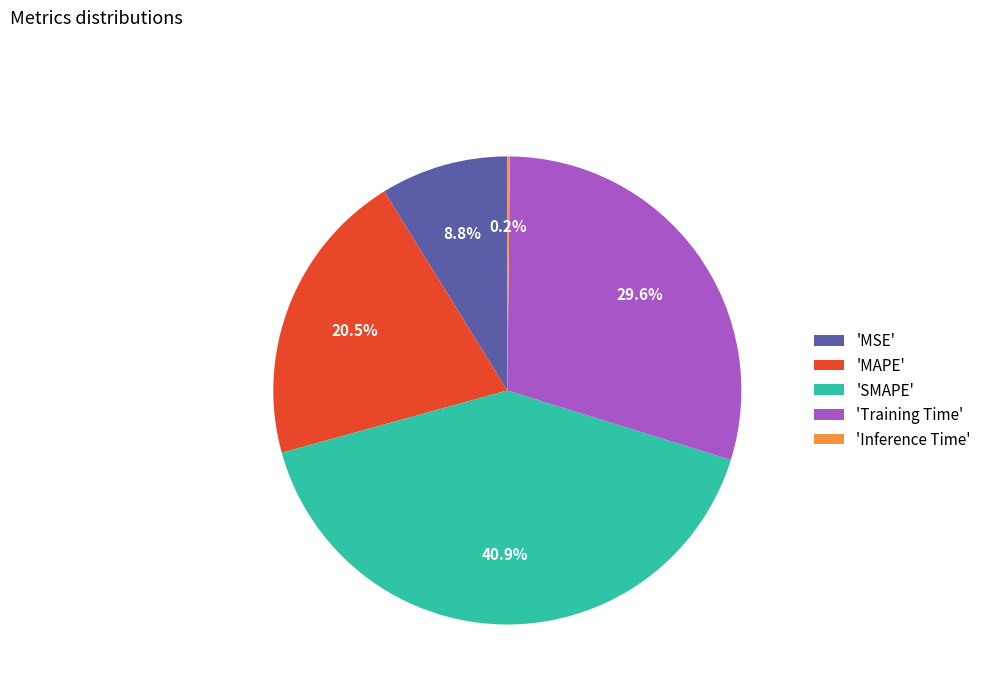

Which has a higher value, 'MSE' or 'SMAPE'?

'SMAPE'